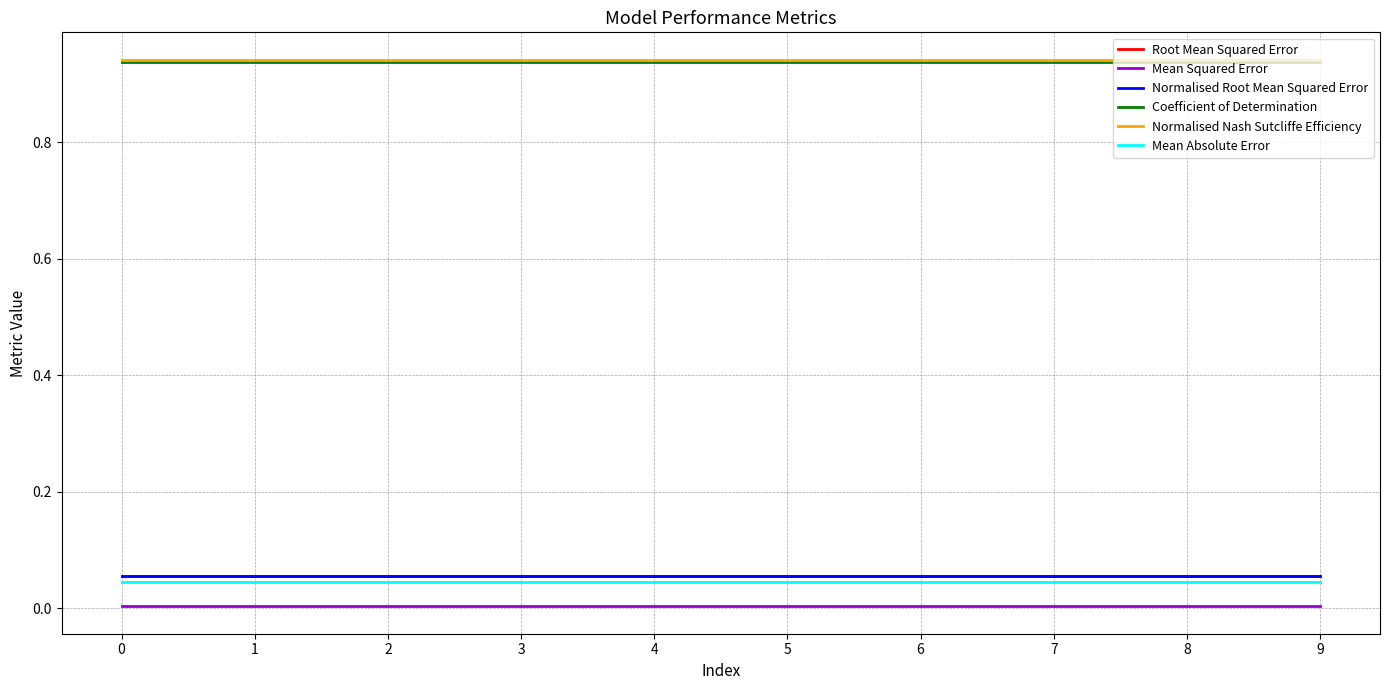

The value of Root Mean Squared Error at 2 is 0.1. True or false?

True